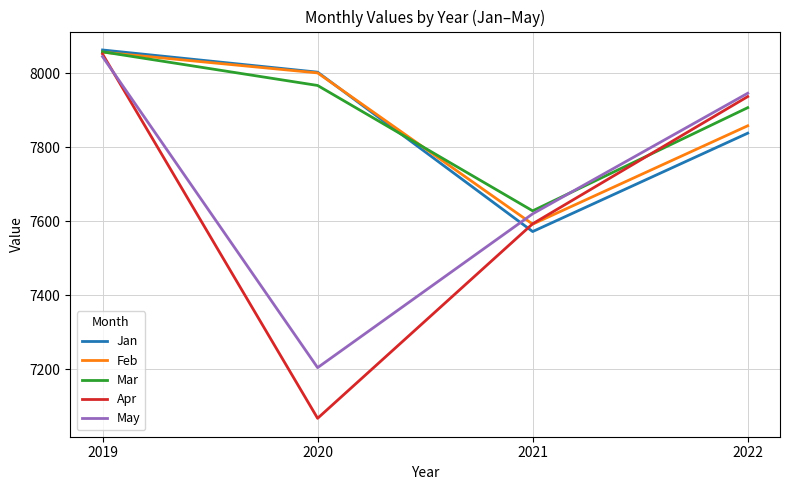

Between which two adjacent categories do Feb and Jan first intersect?

2020 and 2021